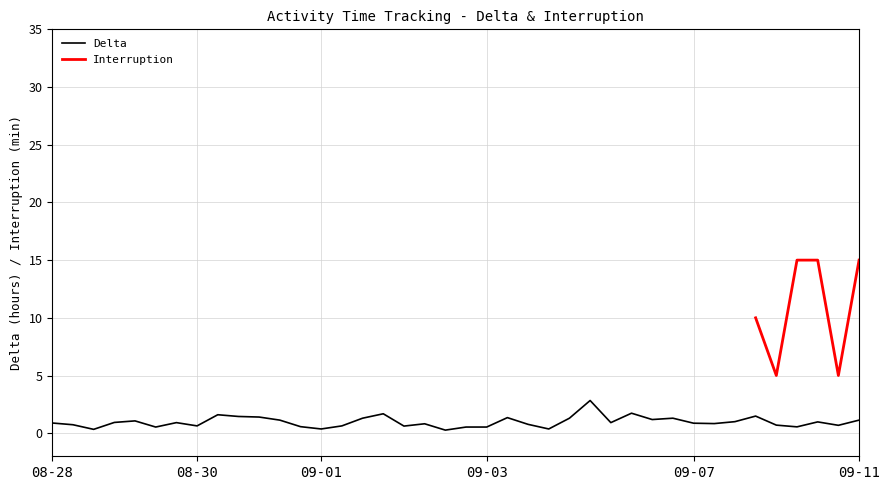

True or false: the data shows 0.6 at 09-11.

False